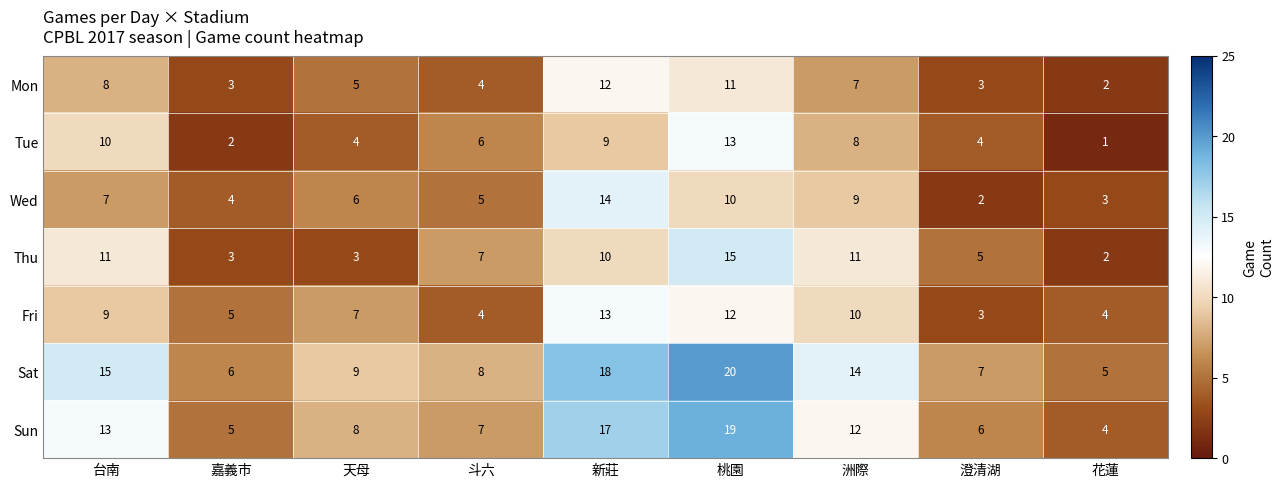

What is the greatest value displayed?

20